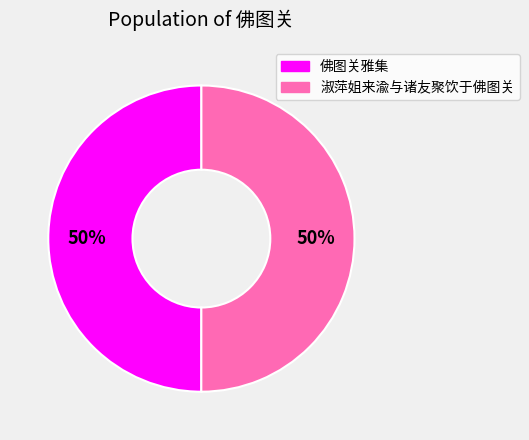

How many slices are in this pie chart?

2